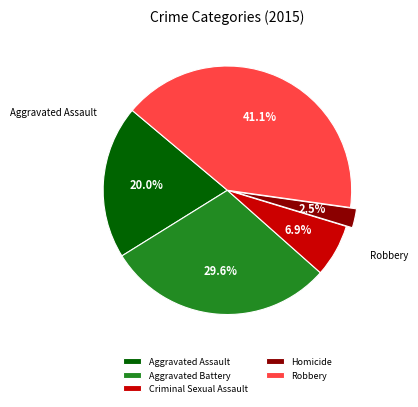

To the nearest percent, what percentage of the pie is Robbery?

41%